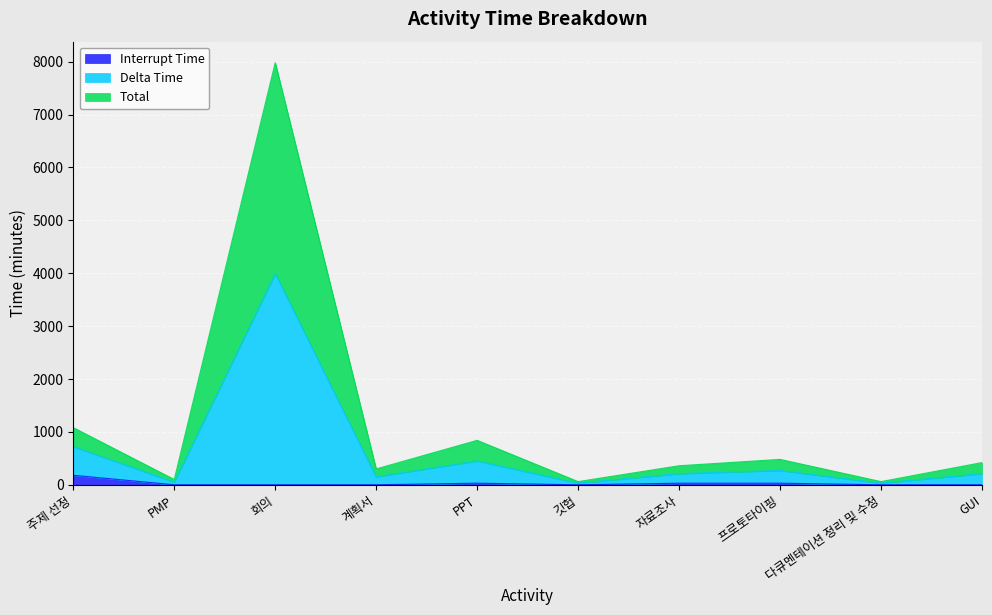

Is it true that Interrupt Time equals 0 at GUI?

True